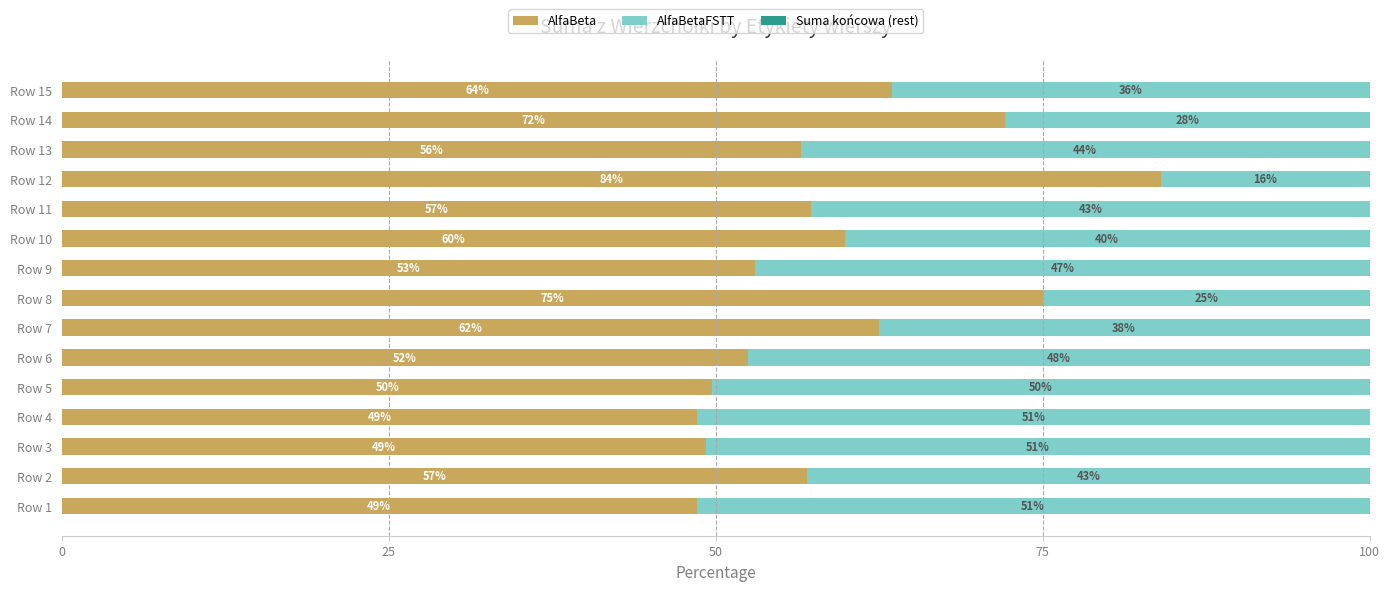

What is the total value across all series at Row 15?

100.0